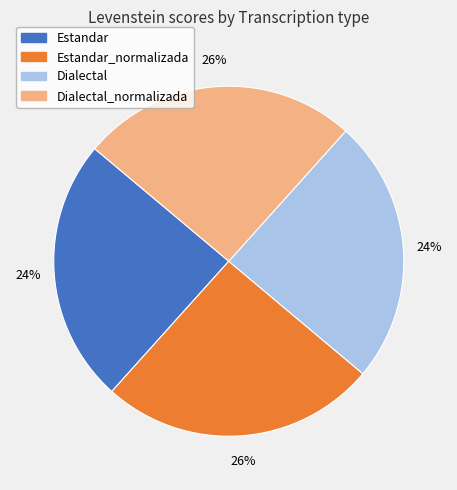

To the nearest percent, what is the average slice percentage?

25%